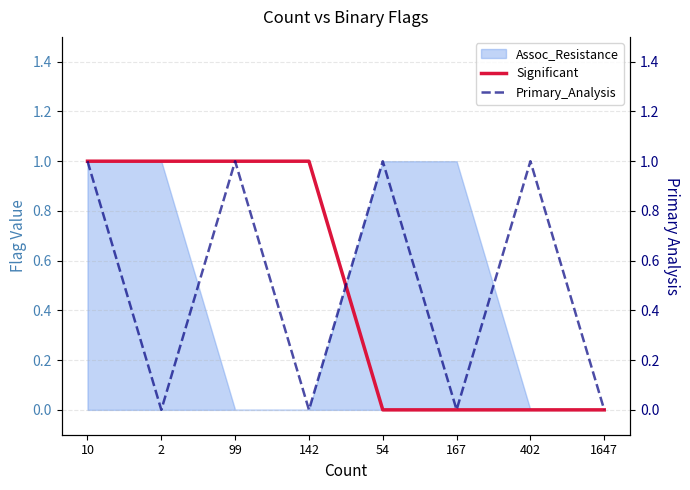

Does the chart have visible grid lines?

Yes